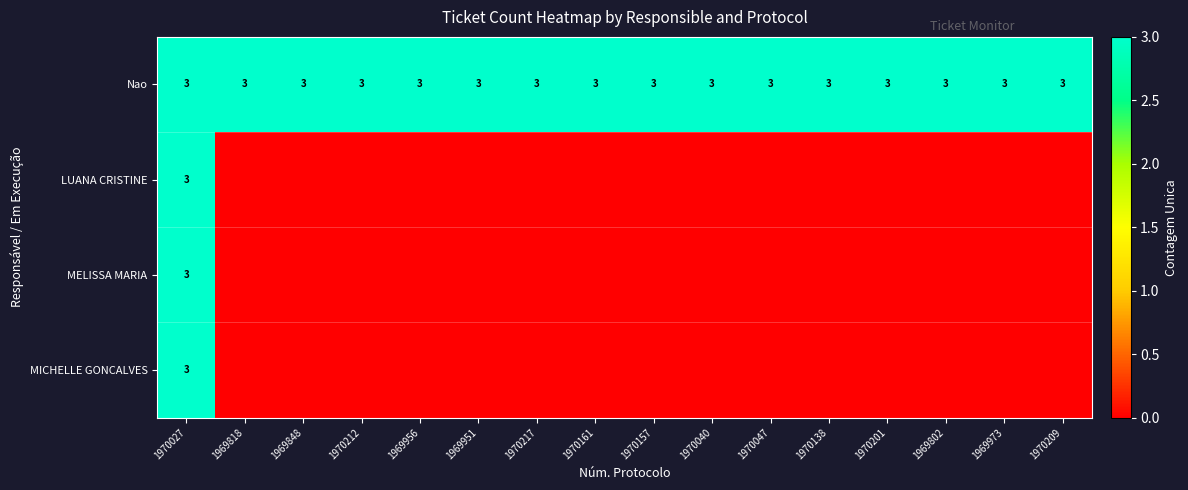

What is the sum of all Nao values?

48